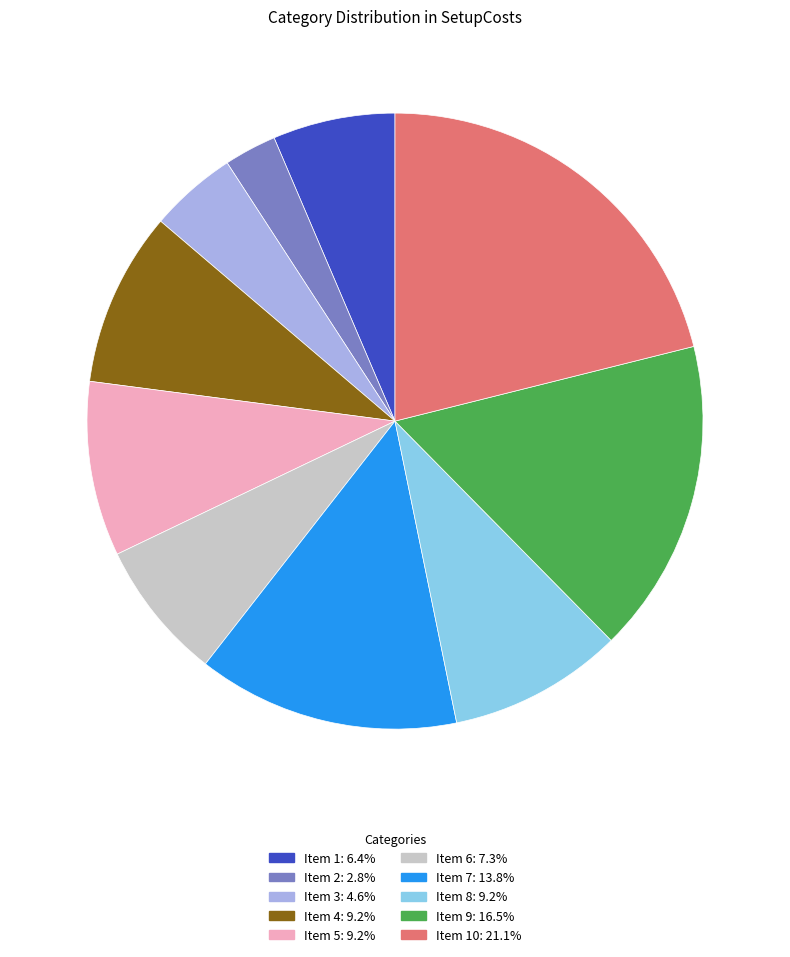

Count the number of slices in the pie.

10